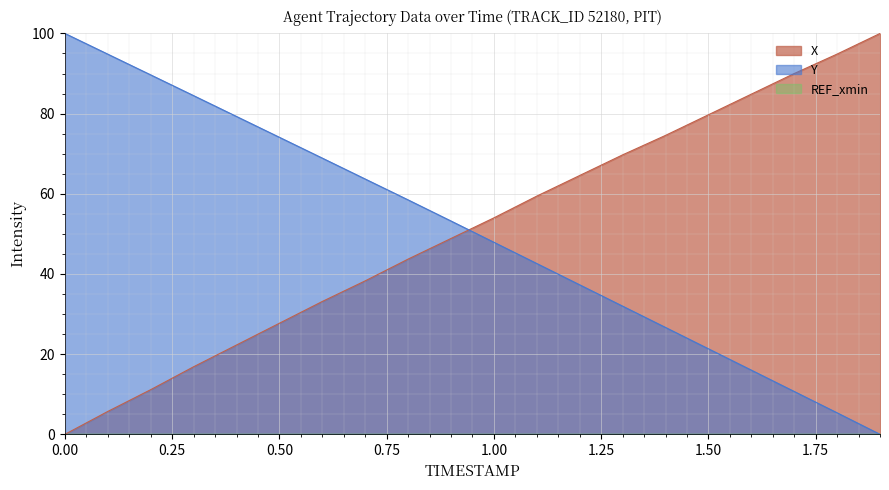

What is the highest value of the X series?

100.0